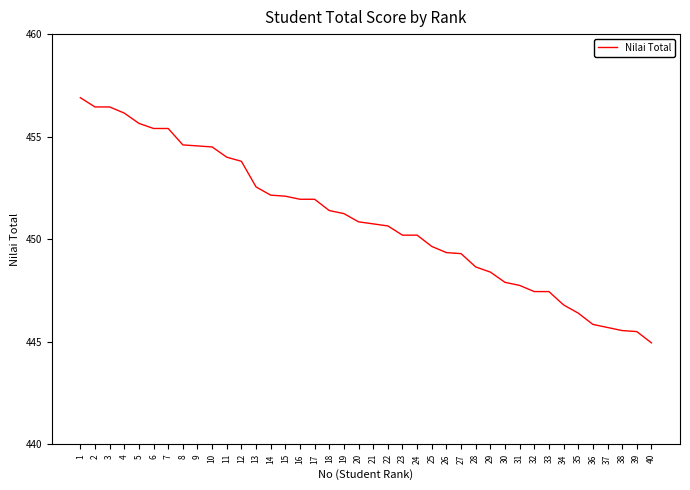

Approximately how many times larger is the value at 3 compared to 6?

1.0